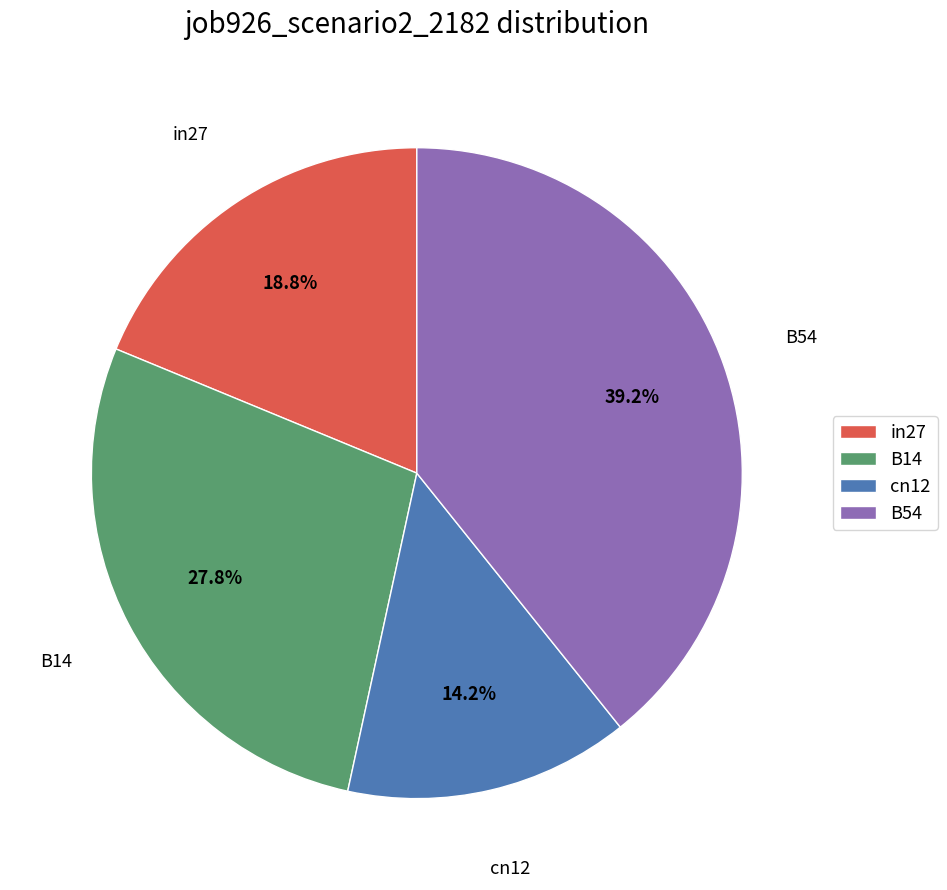

To the nearest percent, what is the difference between the largest and smallest slice percentages?

25%